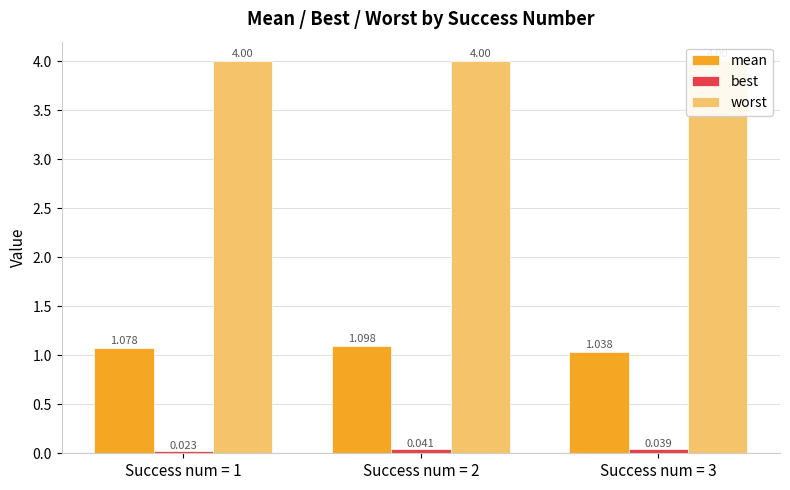

What are all the series names shown in the legend?

mean, best, worst